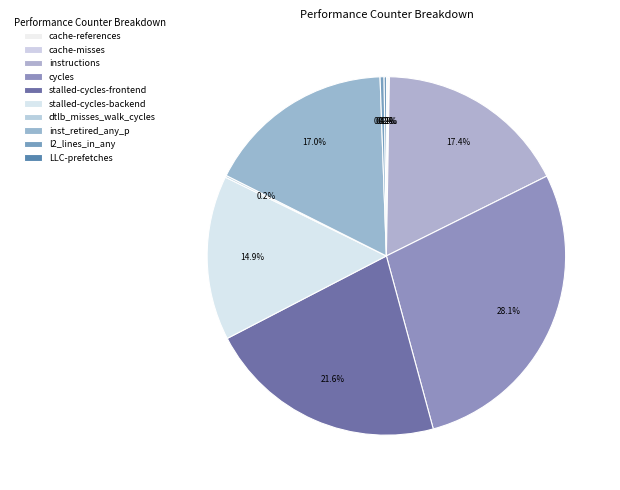

Is it true that cache-references is 1% of the pie?

False